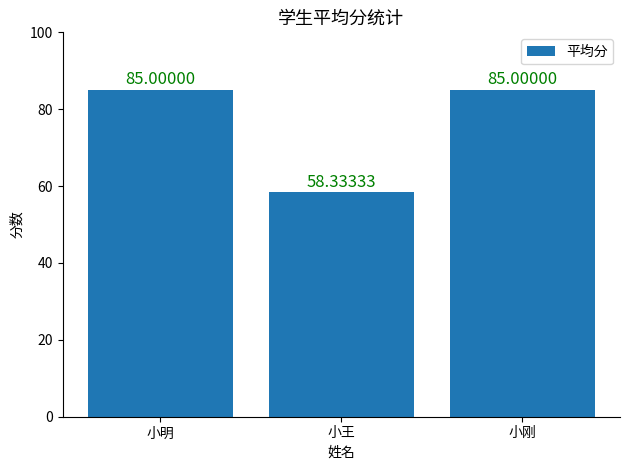

What is the change in value from 小王 to 小刚?

+26.7